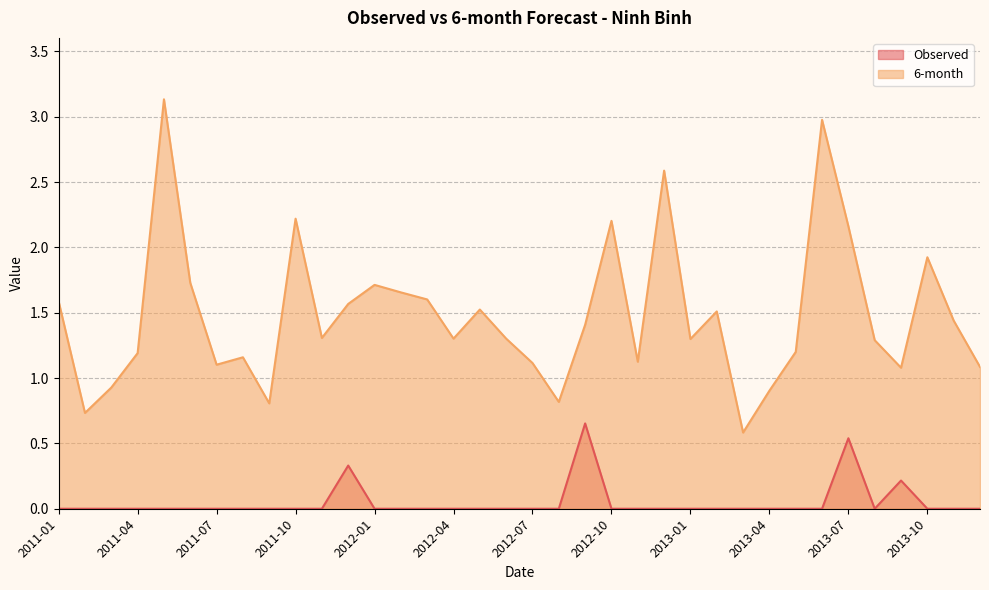

Rank the series at 2012-11 from lowest to highest value.

Observed, 6-month